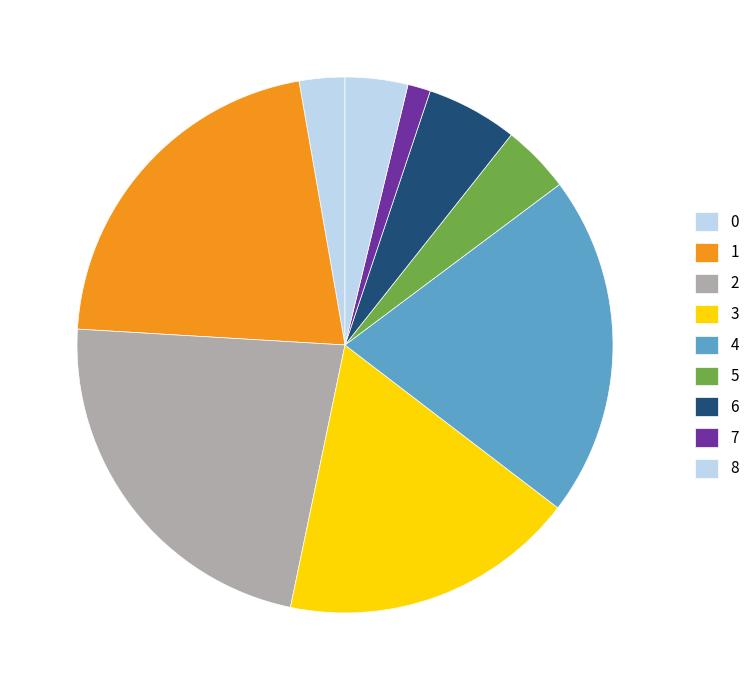

To the nearest percent, what percentage of the pie is 6?

5%